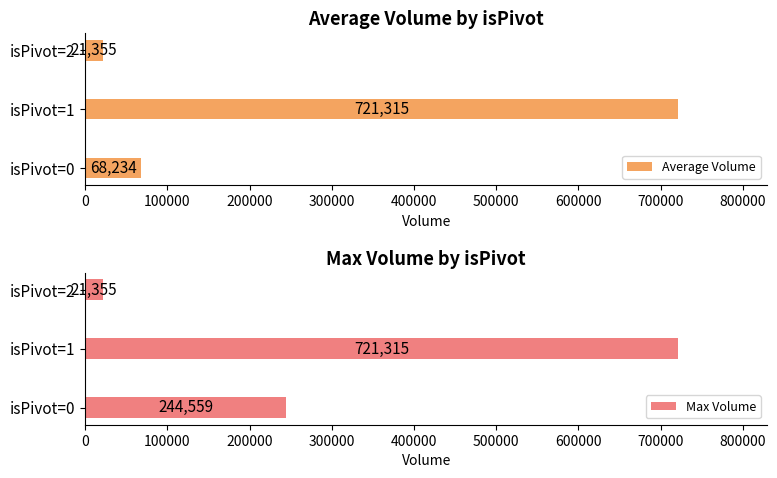

What is the value of the Max Volume bar at the 3rd from the left?

21355